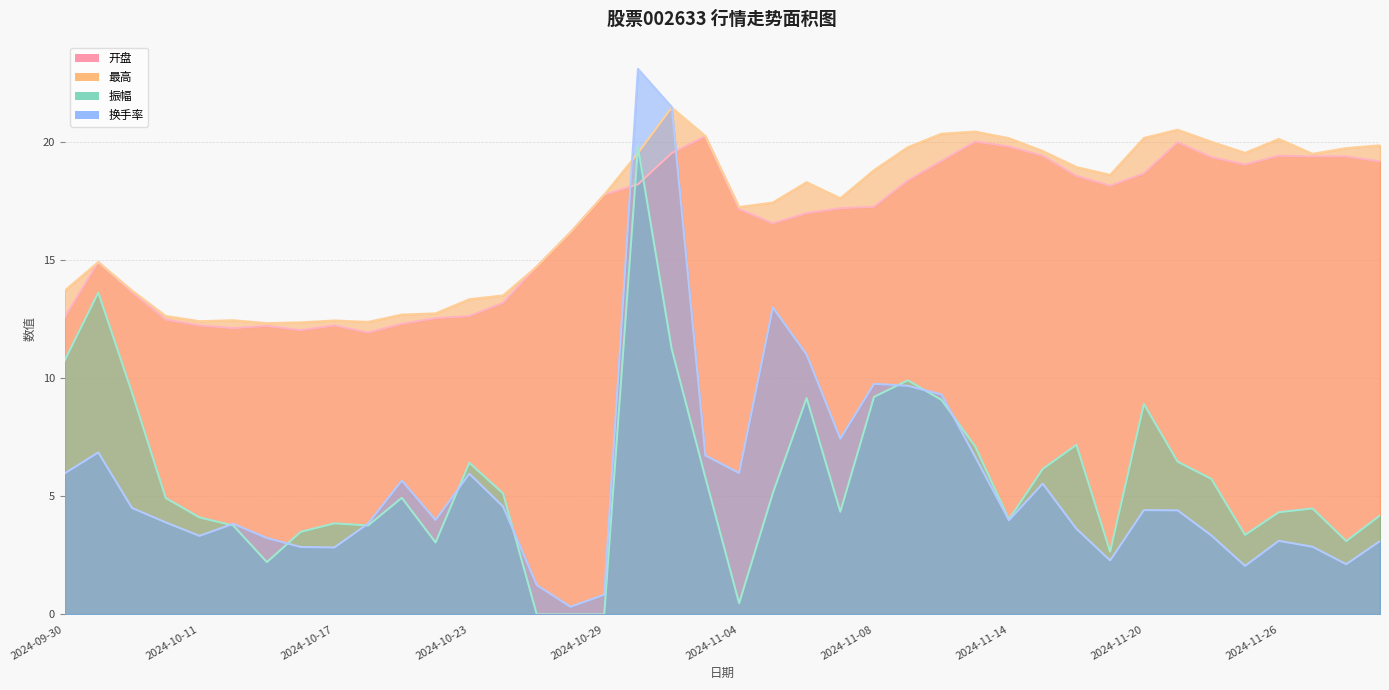

What is the difference between the maximum and minimum values in the 开盘 series?

8.3